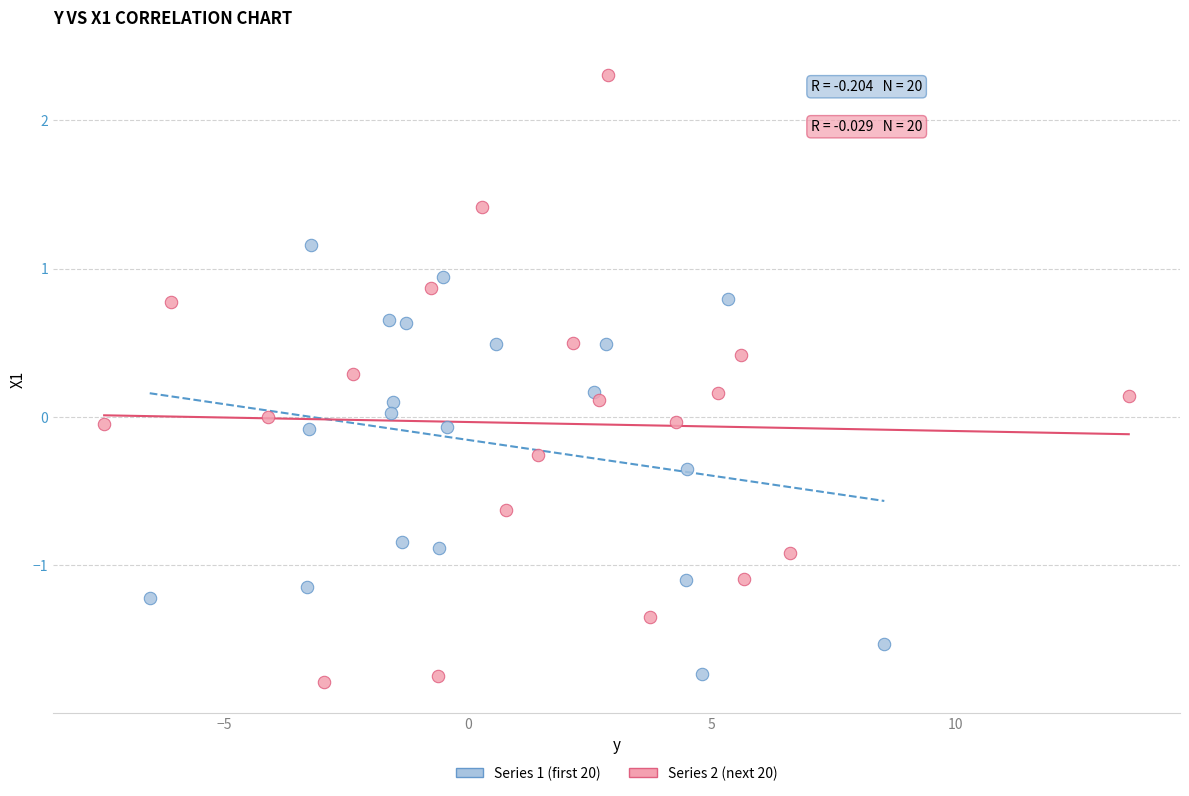

Which series has the largest Y range (max minus min)?

Series 2 (next 20)